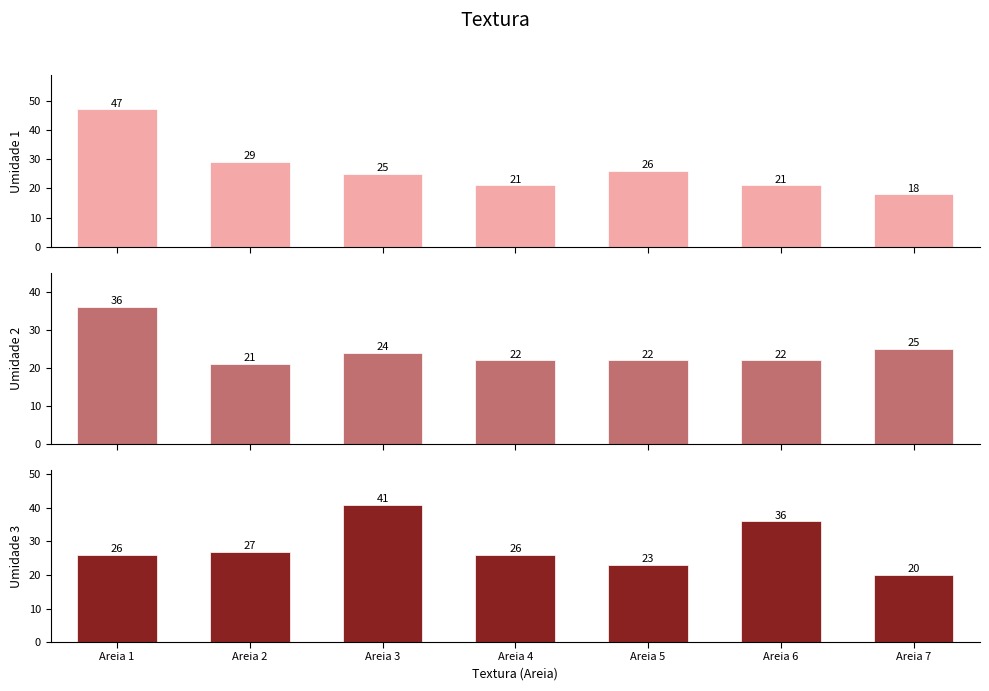

What is the difference between the maximum and minimum values in the Umidade 3 series?

21